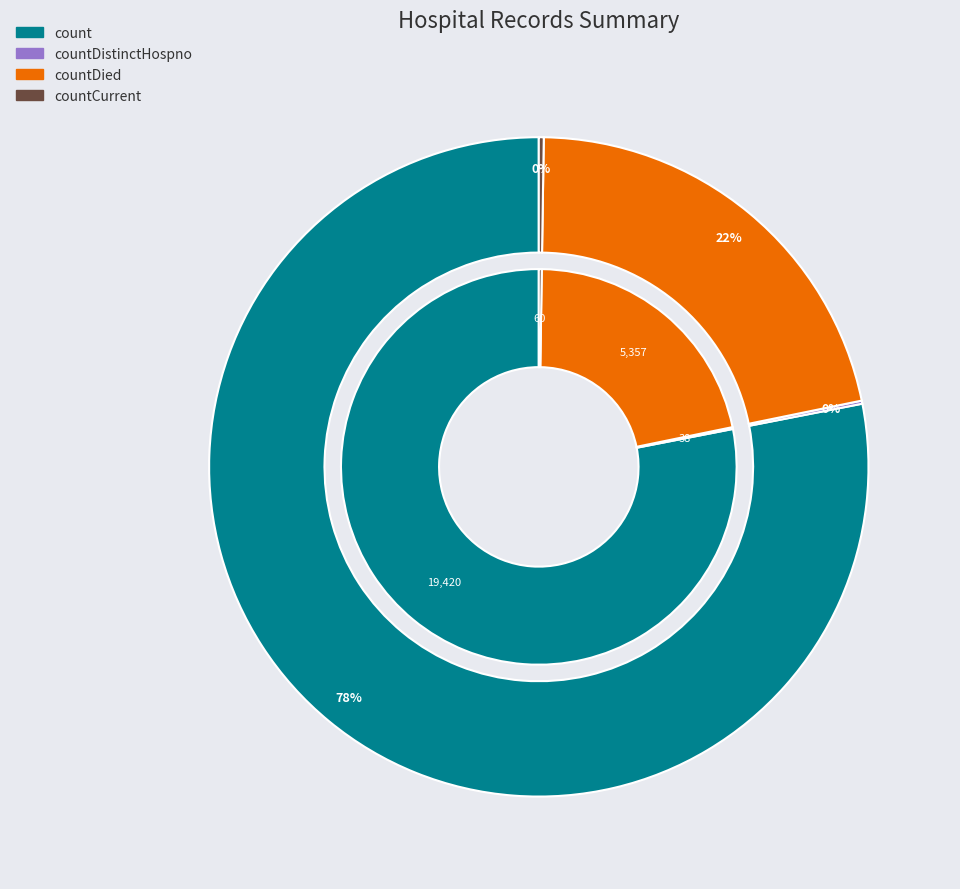

To the nearest percent, what portion does count represent?

78%